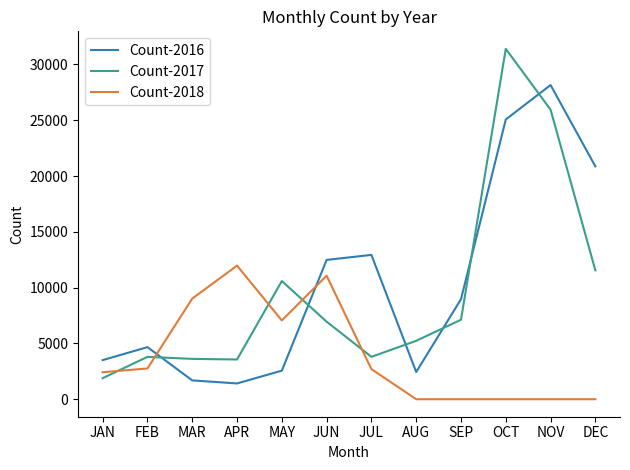

Does the chart have visible grid lines?

No